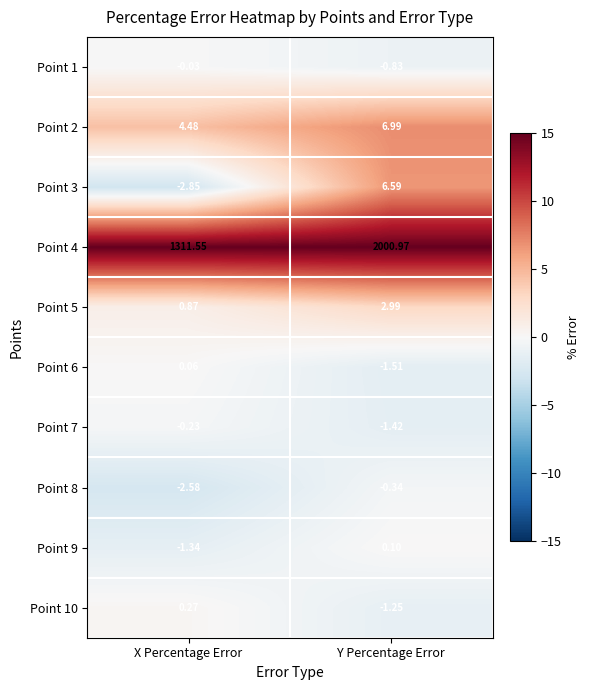

At which label does Point 6 first exceed 0?

X Percentage Error